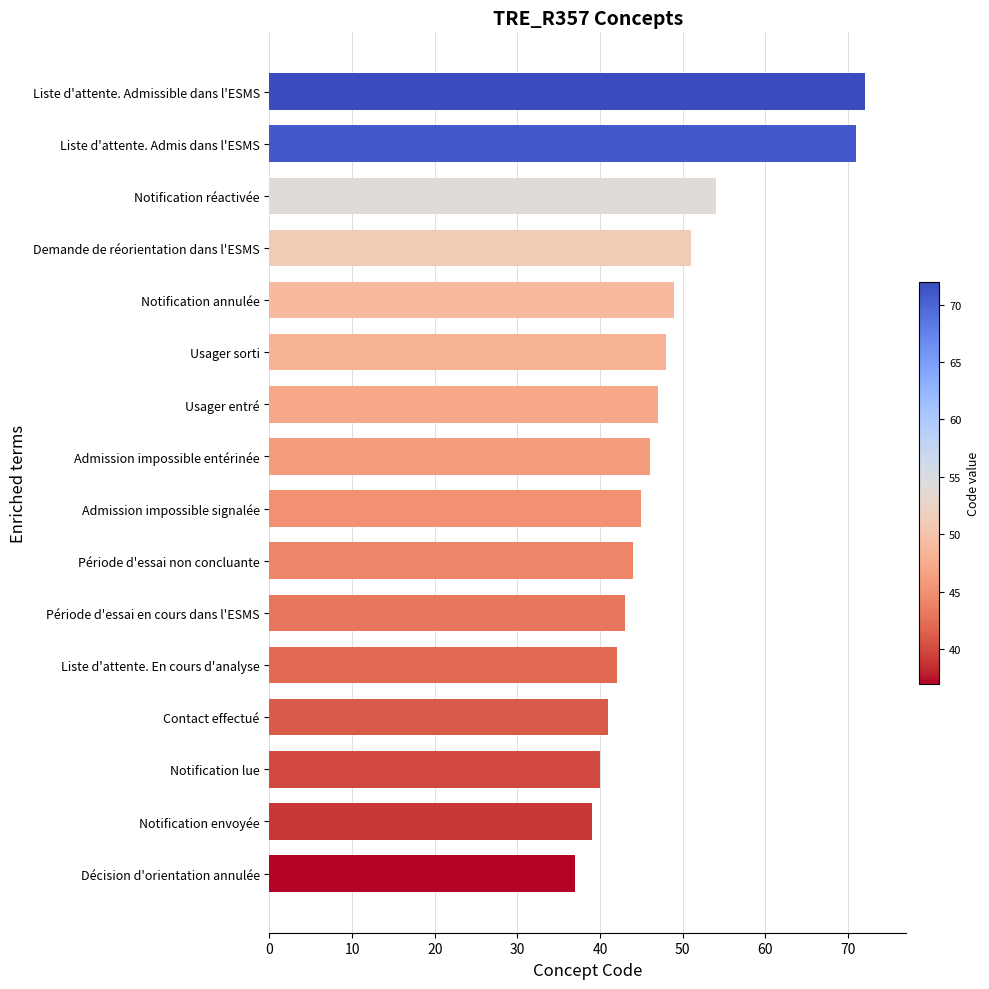

Reading bottom to top, transcribe all the data shown in this chart.

37	39	40	41	42	43	44	45	46	47	48	49	51	54	71	72